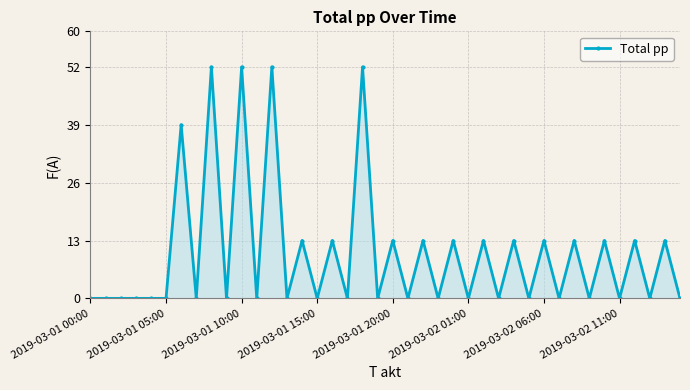

Reading left to right, what are all the values shown in this chart?

0	0	0	0	0	0	39	0	52	0	52	0	52	0	13	0	13	0	52	0	13	0	13	0	13	0	13	0	13	0	13	0	13	0	13	0	13	0	13	0